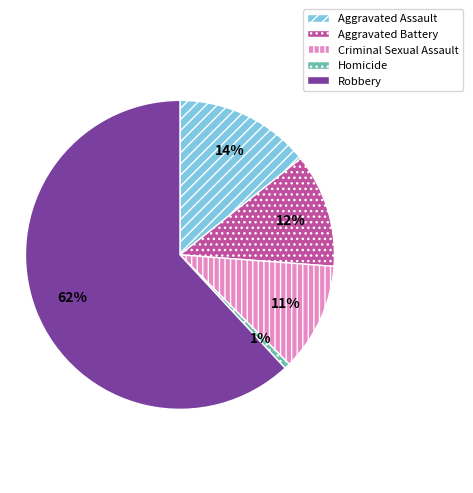

To the nearest percent, what portion does Homicide represent?

1%